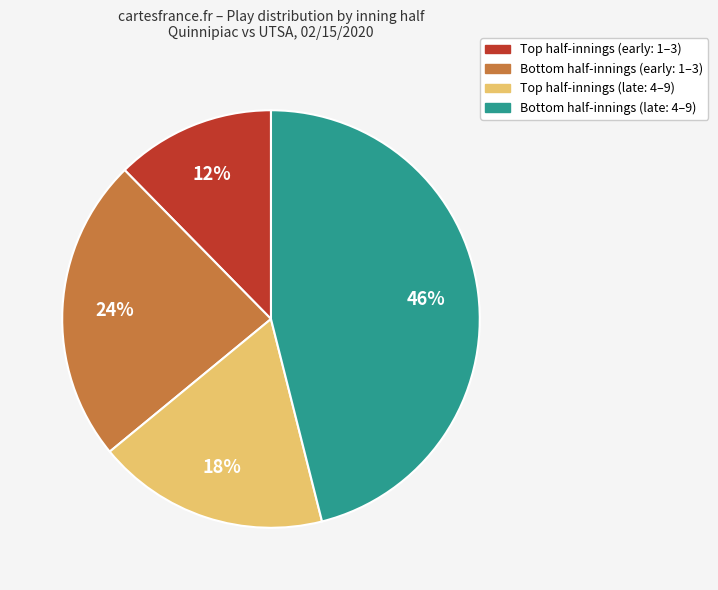

To the nearest percent, what is the difference between the largest and smallest slice percentages?

34%